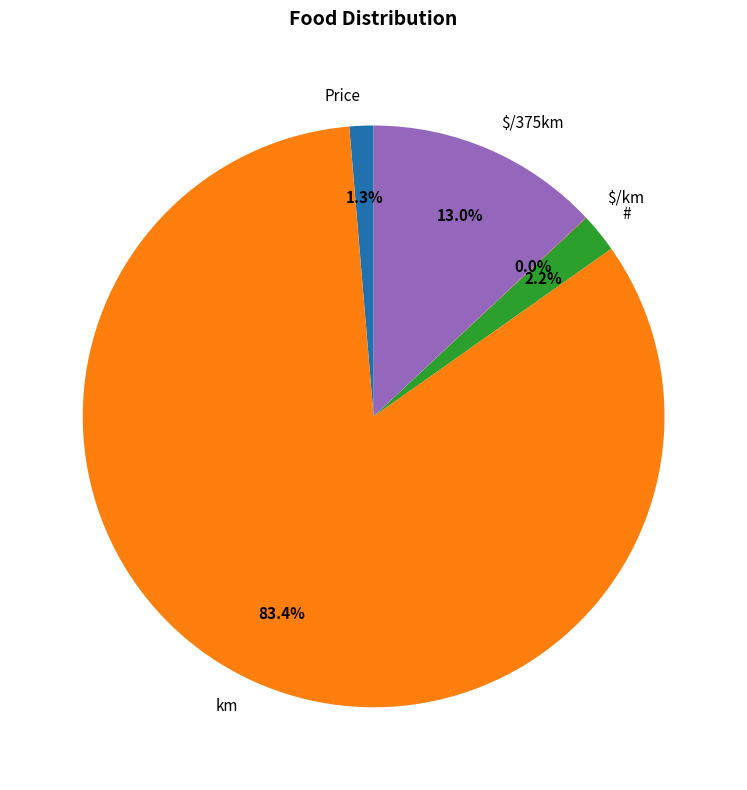

To the nearest percent, what is the difference between the largest and smallest slice percentages?

83%